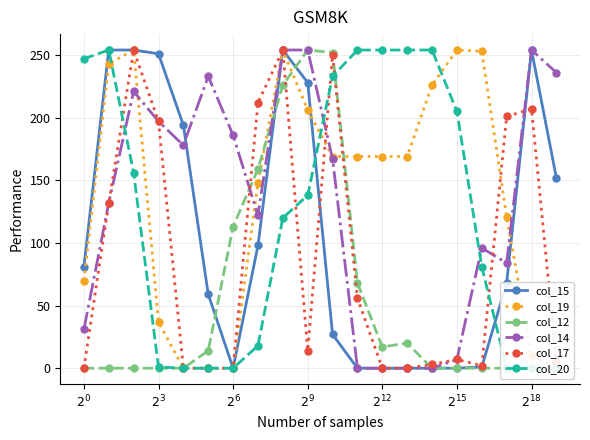

True or false: col_17 has more than 1 points higher than both neighbors.

True